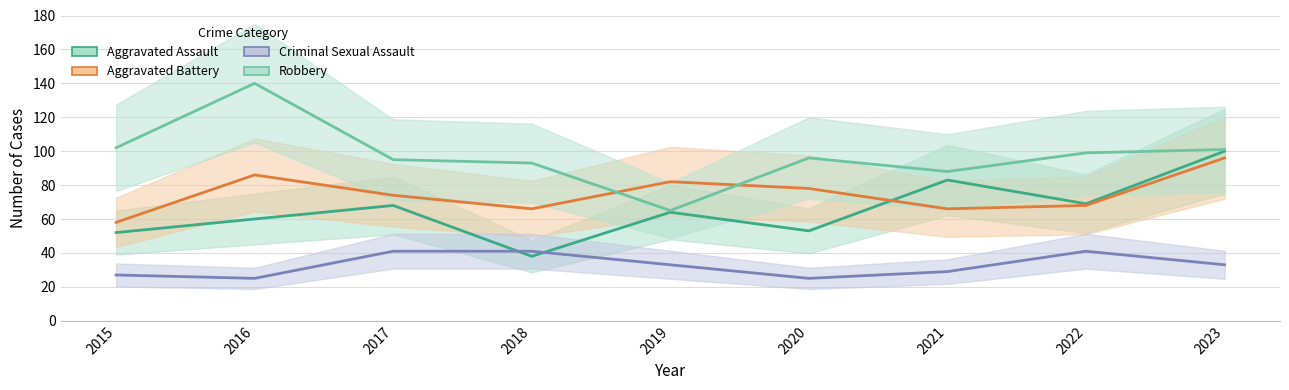

Does the chart have visible grid lines?

Yes